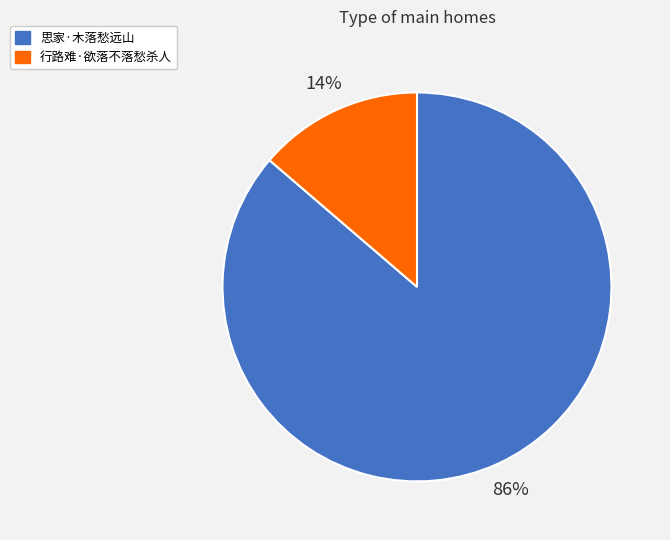

Do 思家·木落愁远山 and 行路难·欲落不落愁杀人 together represent more than half of the pie?

Yes